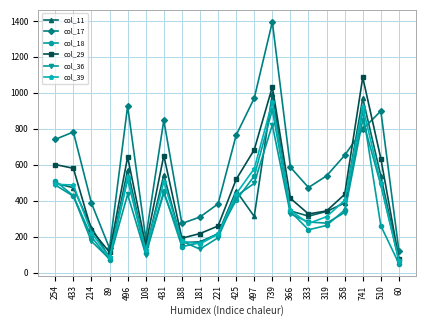

What is the difference between the highest and lowest values at 510?

639